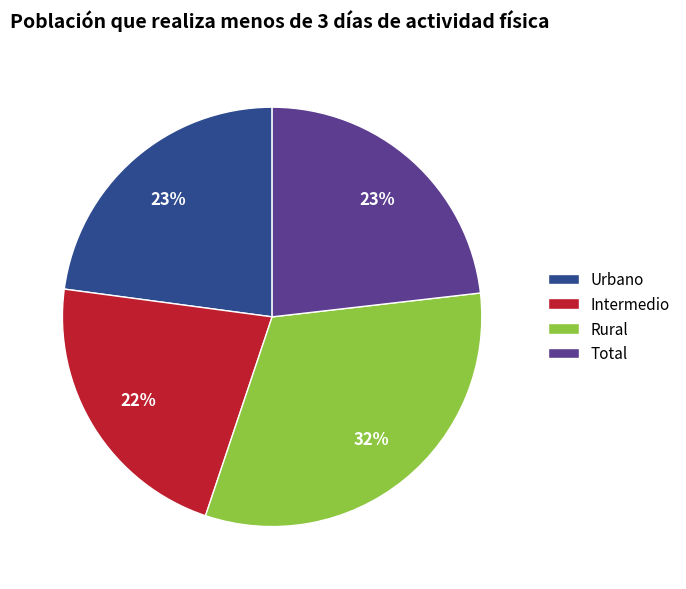

To the nearest percent, what is the difference between the largest and smallest slice percentages?

10%